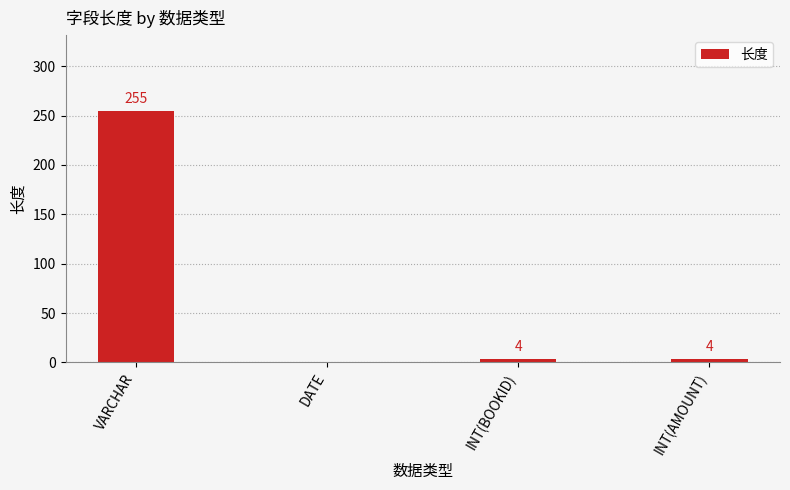

Reading right to left, list all the values displayed in this chart.

INT(AMOUNT)=4	INT(BOOKID)=4	DATE=0	VARCHAR=255